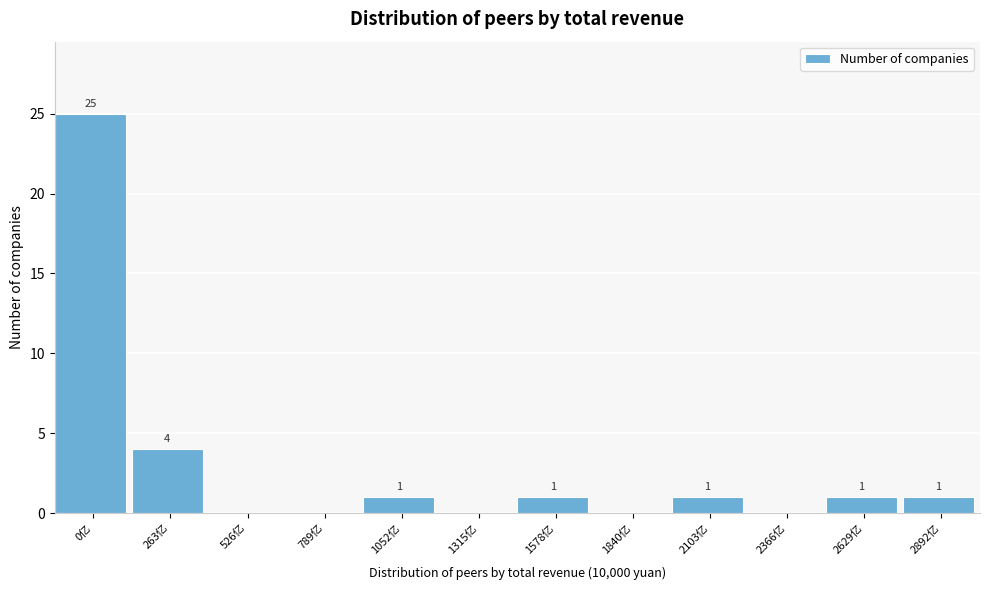

Reading left to right, extract all data points from this chart.

0亿=25	263亿=4	526亿=0	789亿=0	1052亿=1	1315亿=0	1578亿=1	1840亿=0	2103亿=1	2366亿=0	2629亿=1	2892亿=1